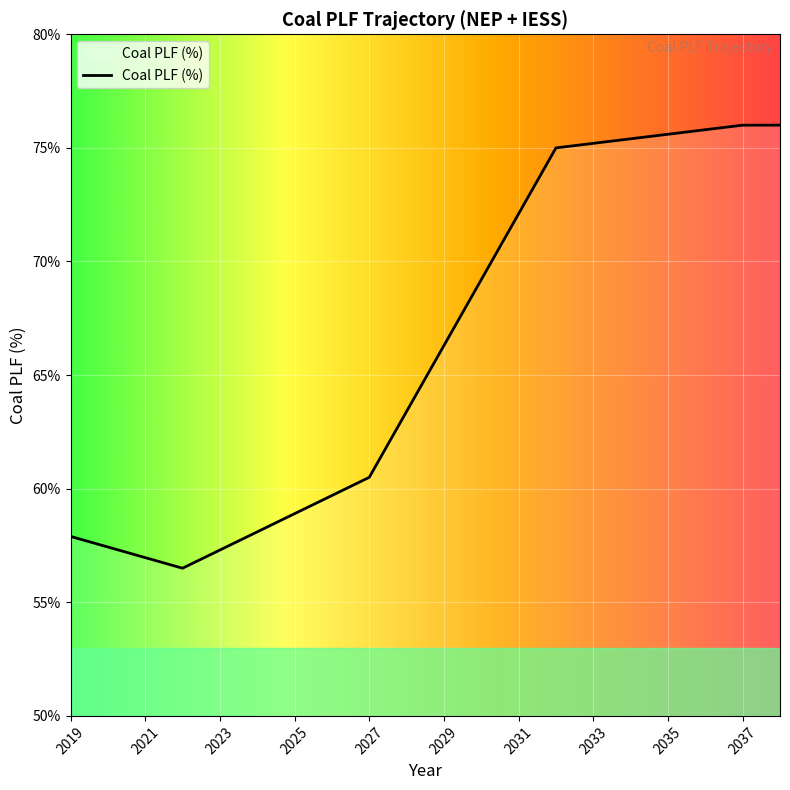

Does the chart have visible grid lines?

Yes